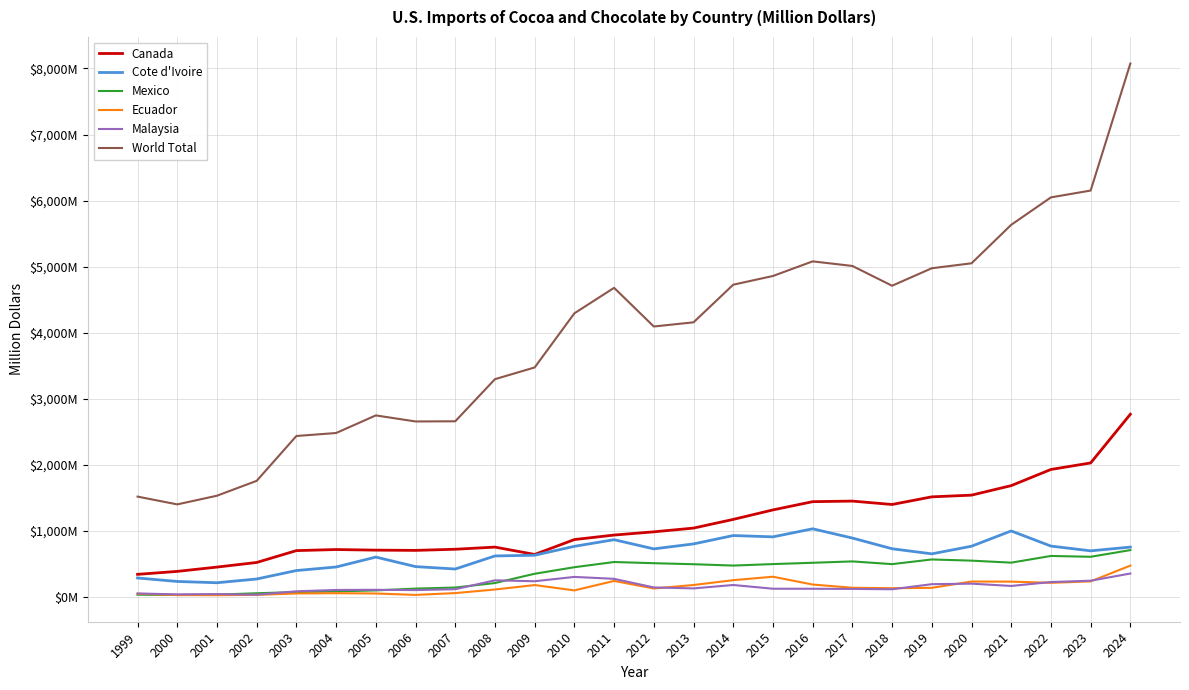

Which has a higher value, 2019 or 2022?

2022